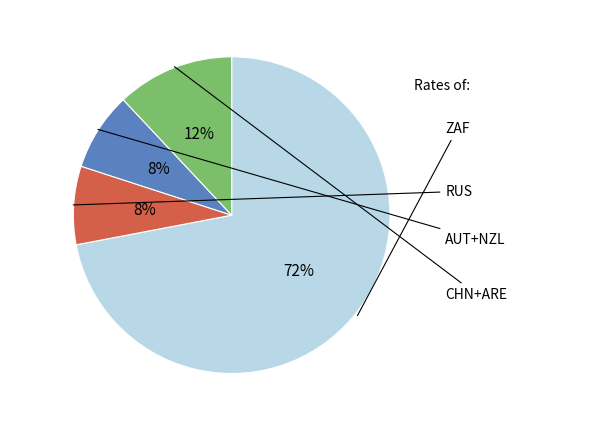

How many slices are in this pie chart?

4